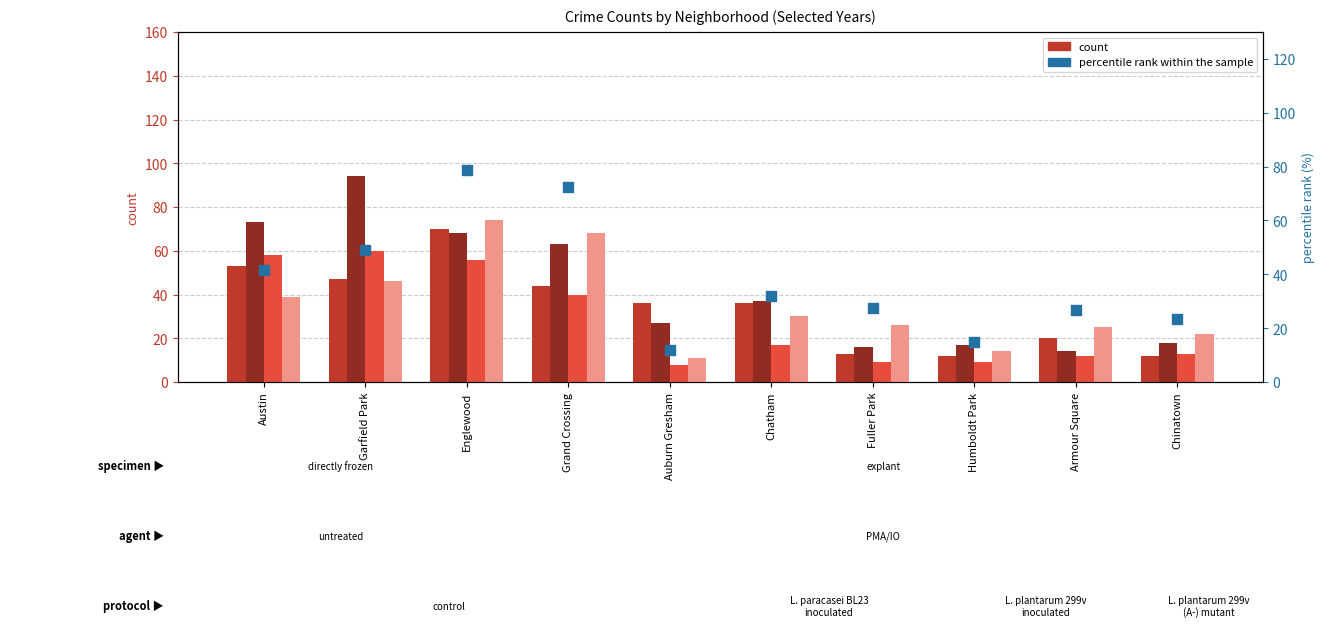

At which category is the sum across all series the highest?

Englewood